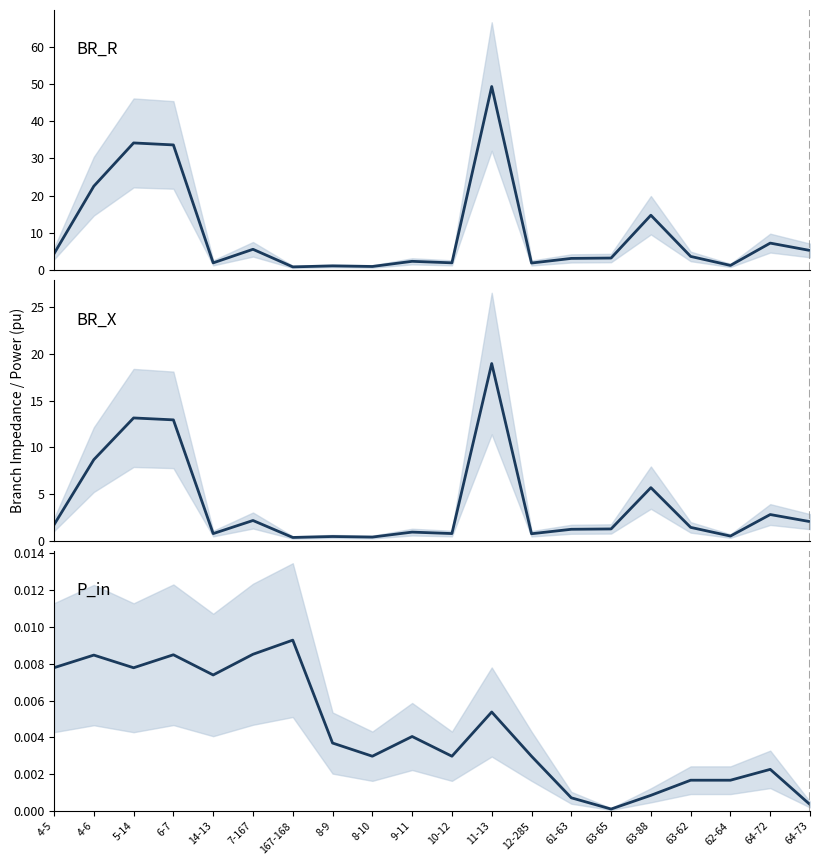

Is this an area chart (filled region under the line)?

No